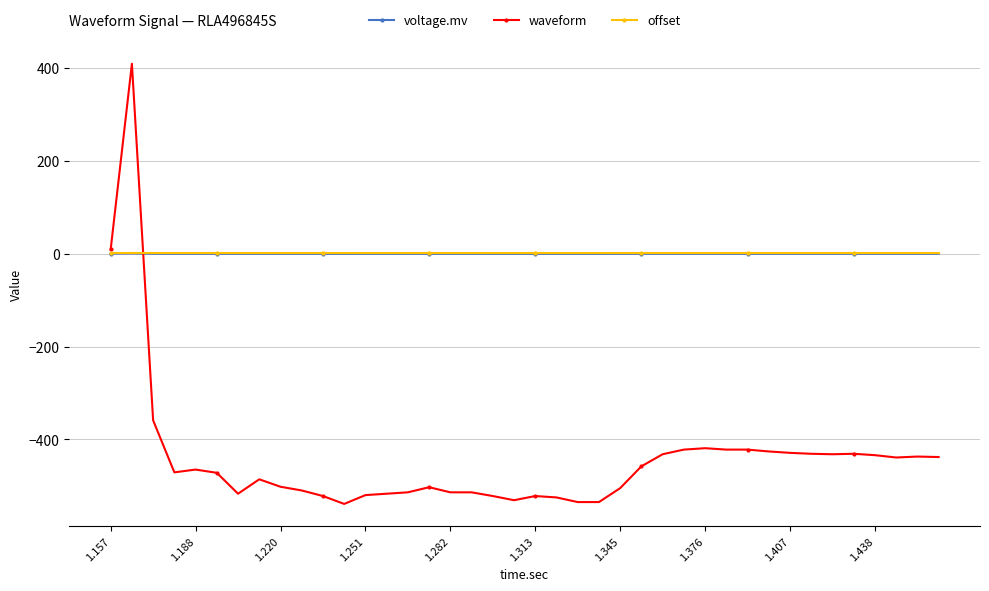

What is the maximum value shown in the chart?

409.0